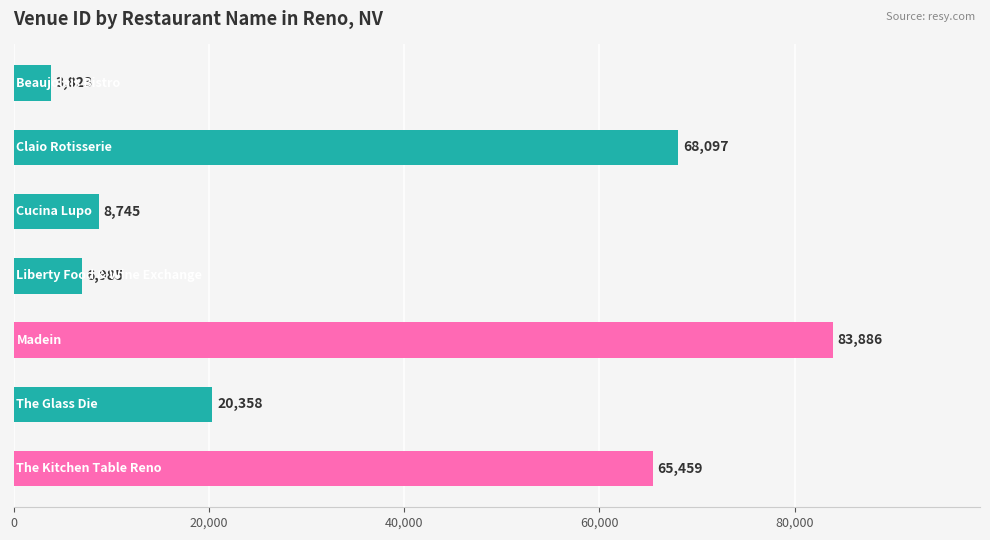

What is the greatest value displayed?

83886